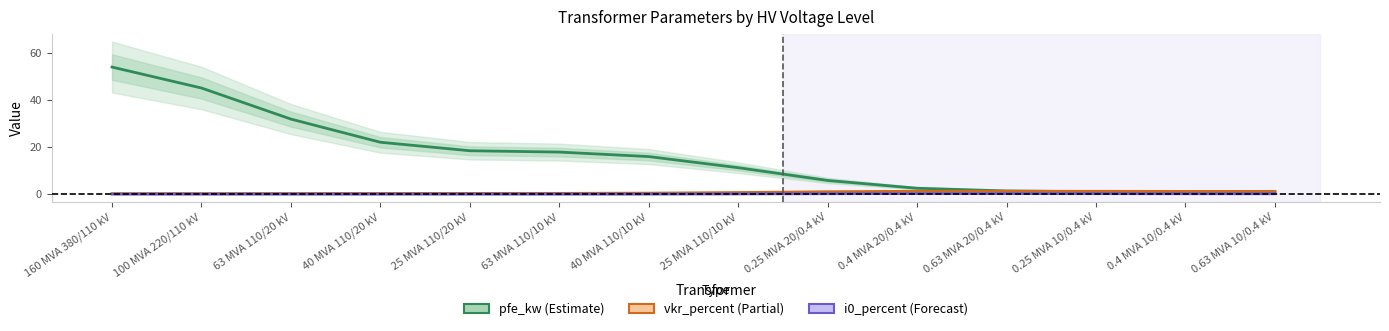

True or false: pfe_kw has a value of 22.1 at 40 MVA 110/20 kV.

True